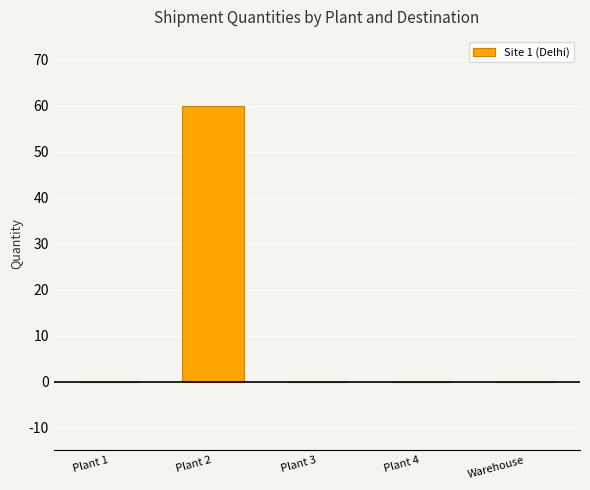

Which has a higher value, Warehouse or Plant 2?

Plant 2